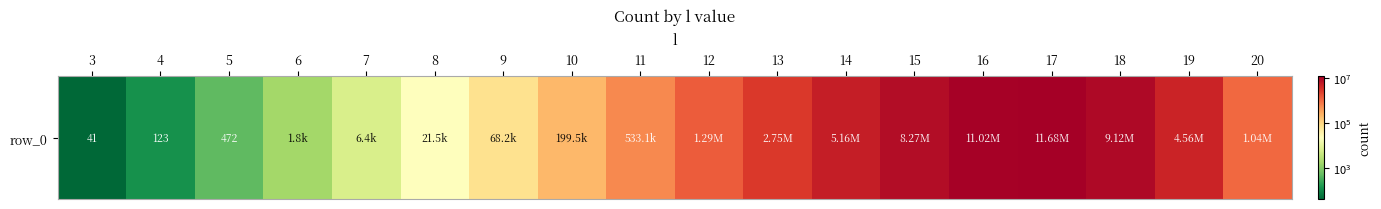

Which category has the highest value across all series?

17